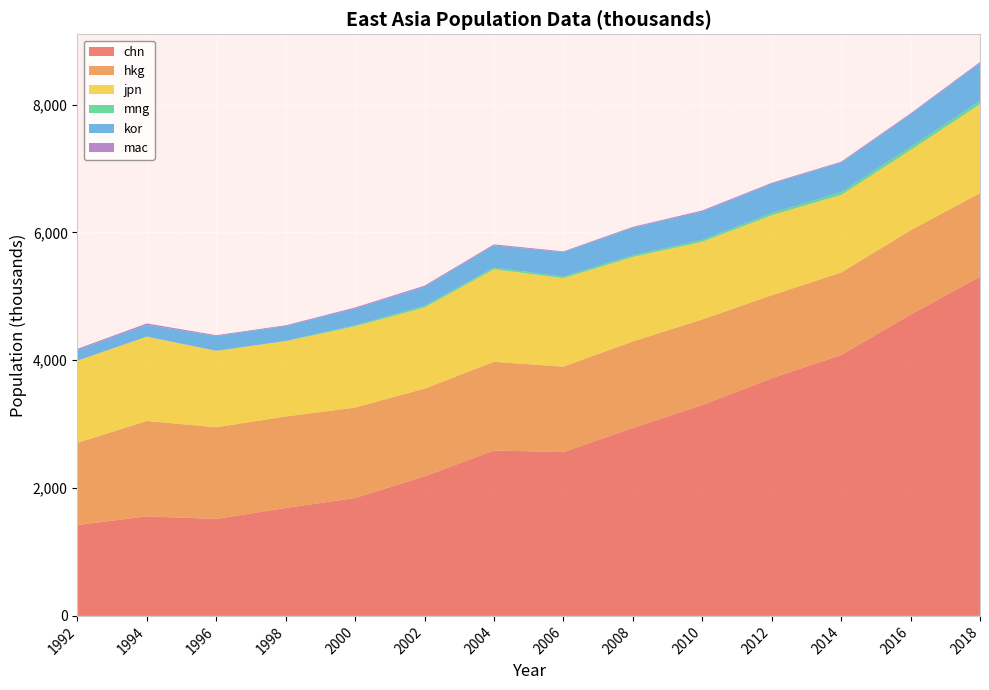

Reading left to right, what are all the values shown in this chart?

chn: 1422	1557	1517	1688	1845	2183	2588	2563	2939	3298	3718	4081	4715	5307
hkg: 1286	1493	1434	1432	1414	1373	1387	1337	1355	1340	1299	1291	1318	1308
jpn: 1285	1318	1196	1177	1271	1269	1449	1384	1321	1216	1250	1214	1255	1390
mng: 1	2	1	5	17	25	26	24	27	29	35	44	49	51
kor: 164	185	230	233	260	298	346	383	430	442	460	460	511	594
mac: 20	21	14	12	18	19	17	12	15	18	14	16	15	16